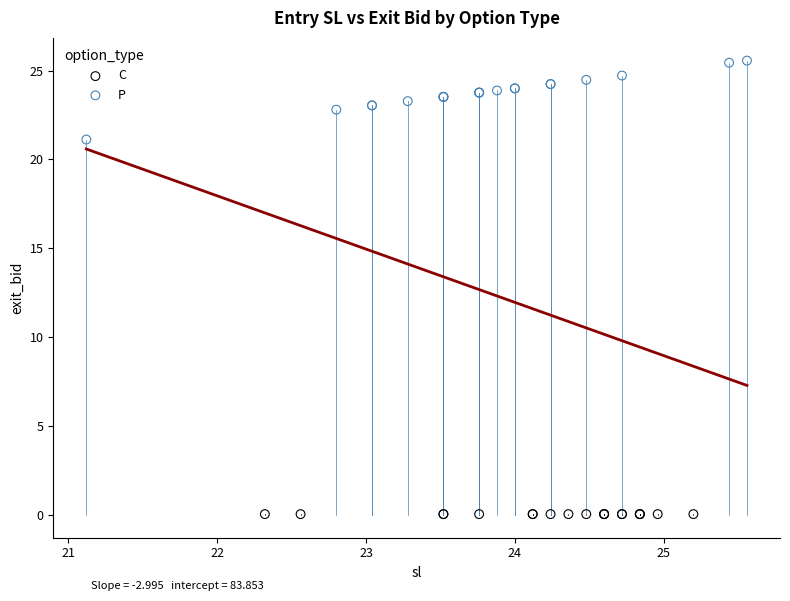

Which series contains the lowest Y value?

C